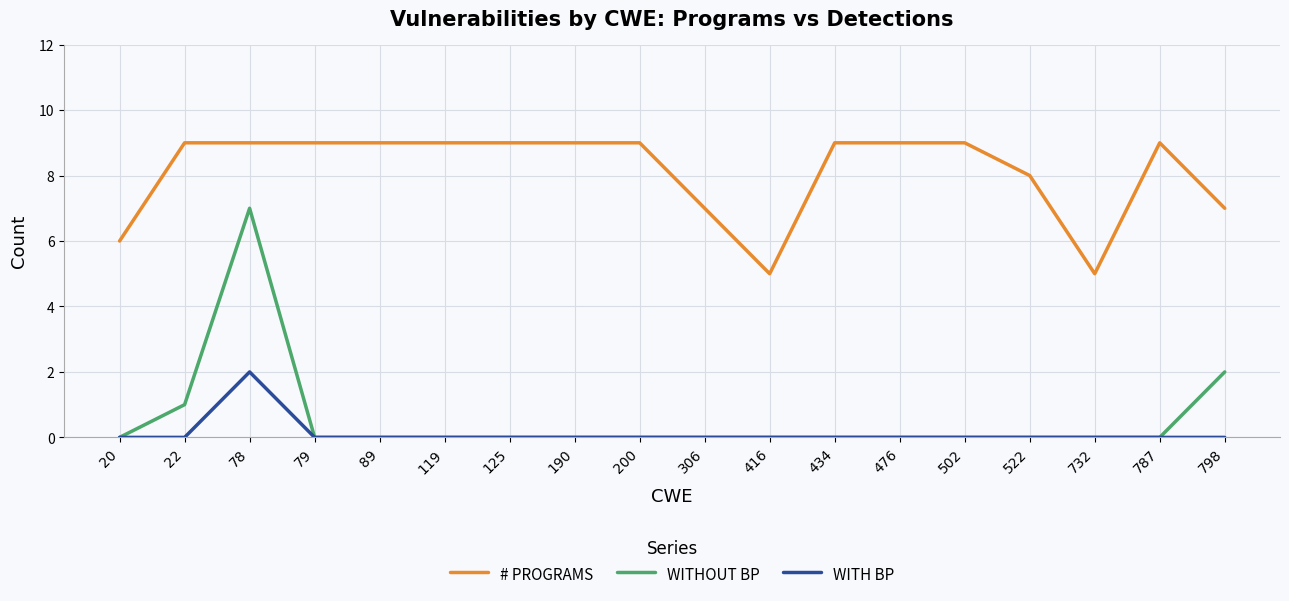

What is the spread (max minus min) of values at 306?

7